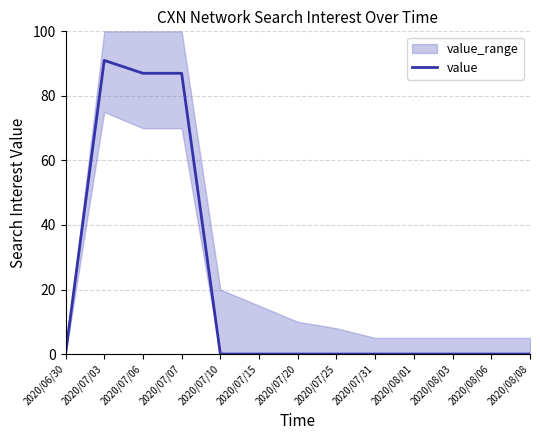

Reading left to right, transcribe all the data shown in this chart.

0	91	87	87	0	0	0	0	0	0	0	0	0